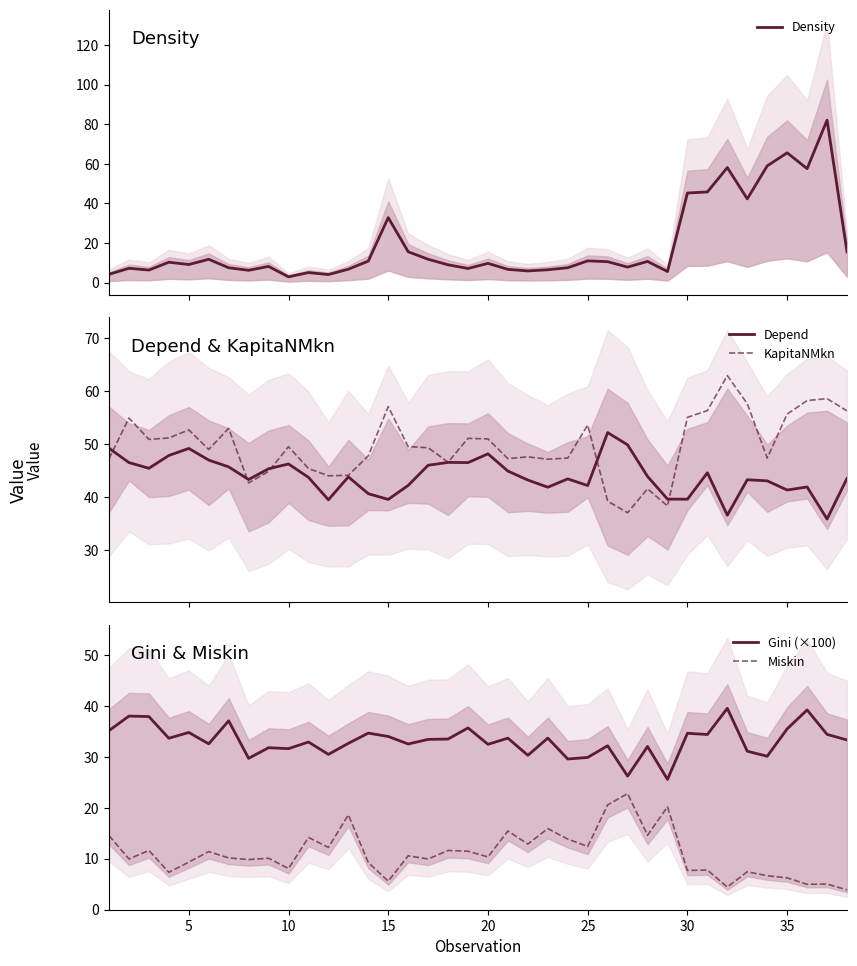

Is it true that Miskin equals 12.4 at 25?

True